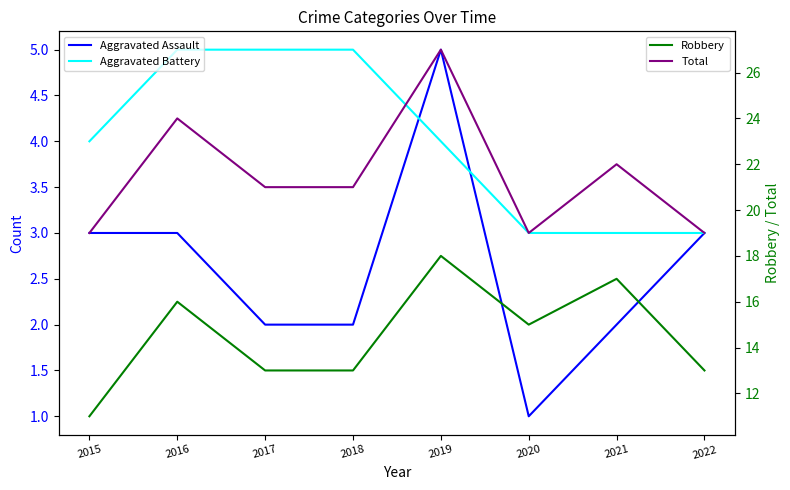

True or false: Robbery and Aggravated Assault intersect in this chart.

False